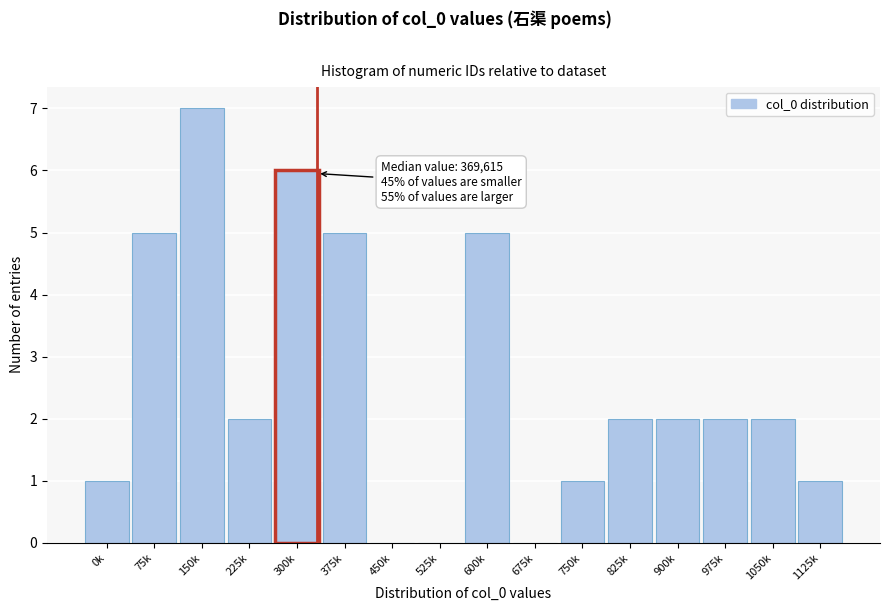

Reading left to right, extract all data points from this chart.

0k=1	75k=5	150k=7	225k=2	300k=6	375k=5	450k=0	525k=0	600k=5	675k=0	750k=1	825k=2	900k=2	975k=2	1050k=2	1125k=1